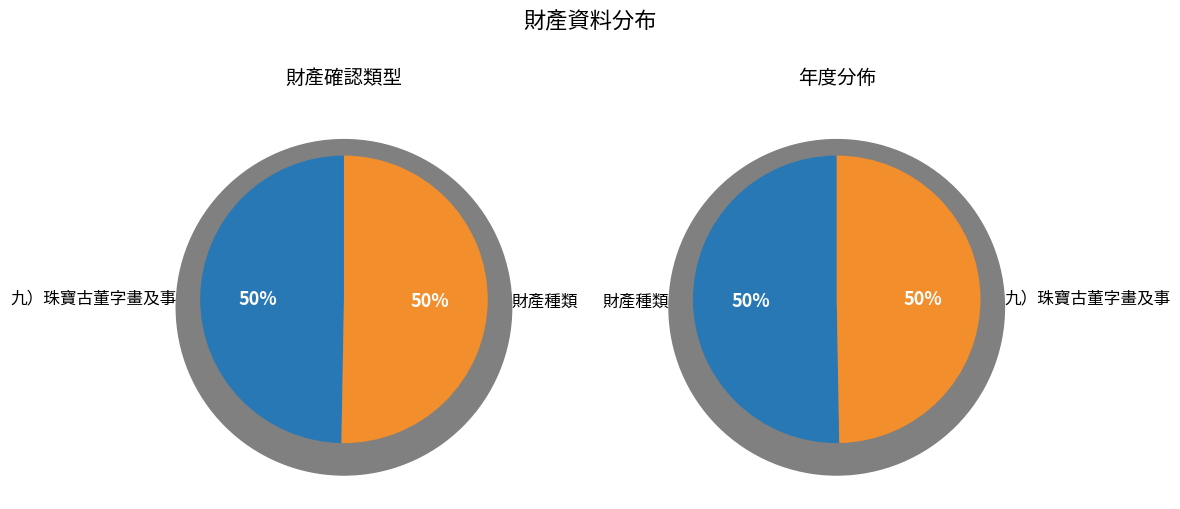

To the nearest percent, what percentage of the pie is 財產種類?

50%